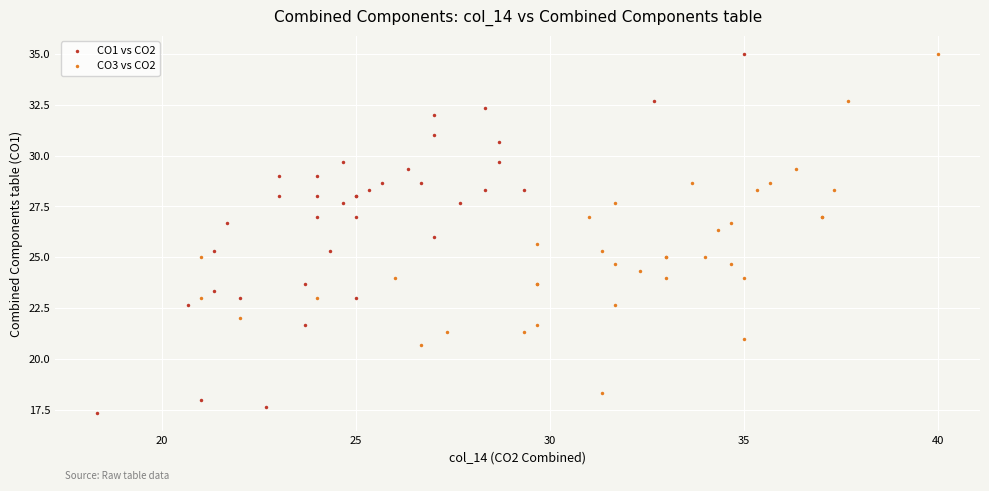

Which series has the widest spread of Y values?

CO1 vs CO2